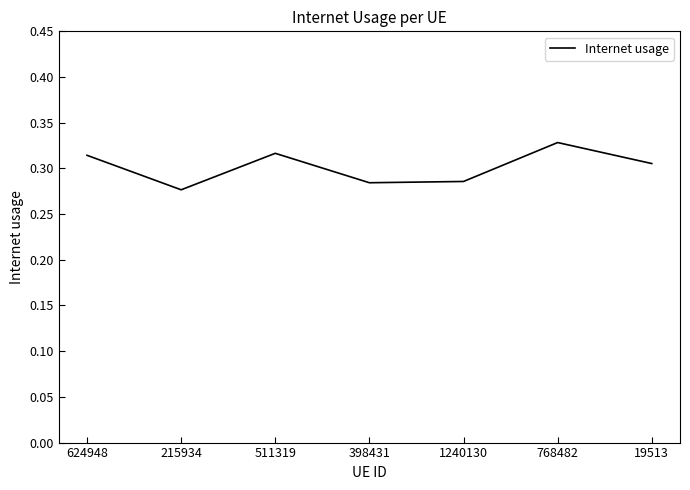

What is the difference between the maximum and minimum values?

0.1